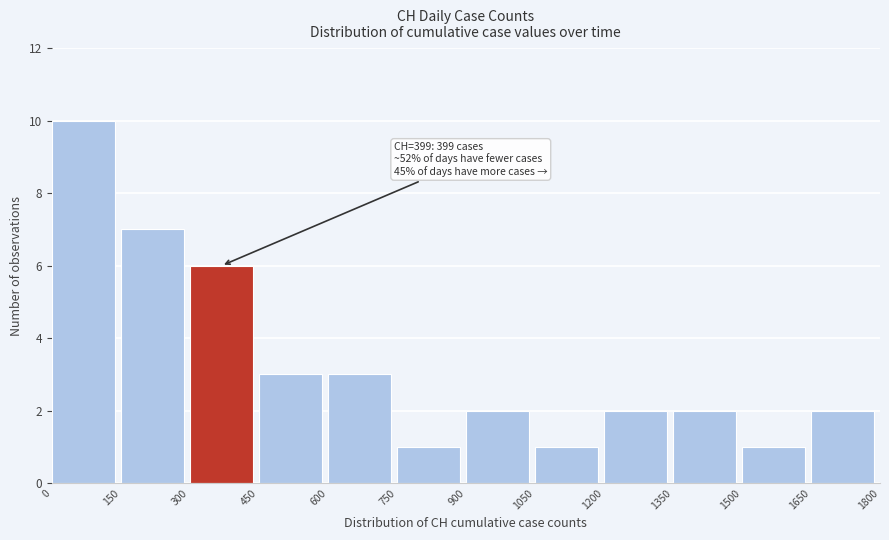

Which range on the x-axis has the tallest bar?

0 to 150